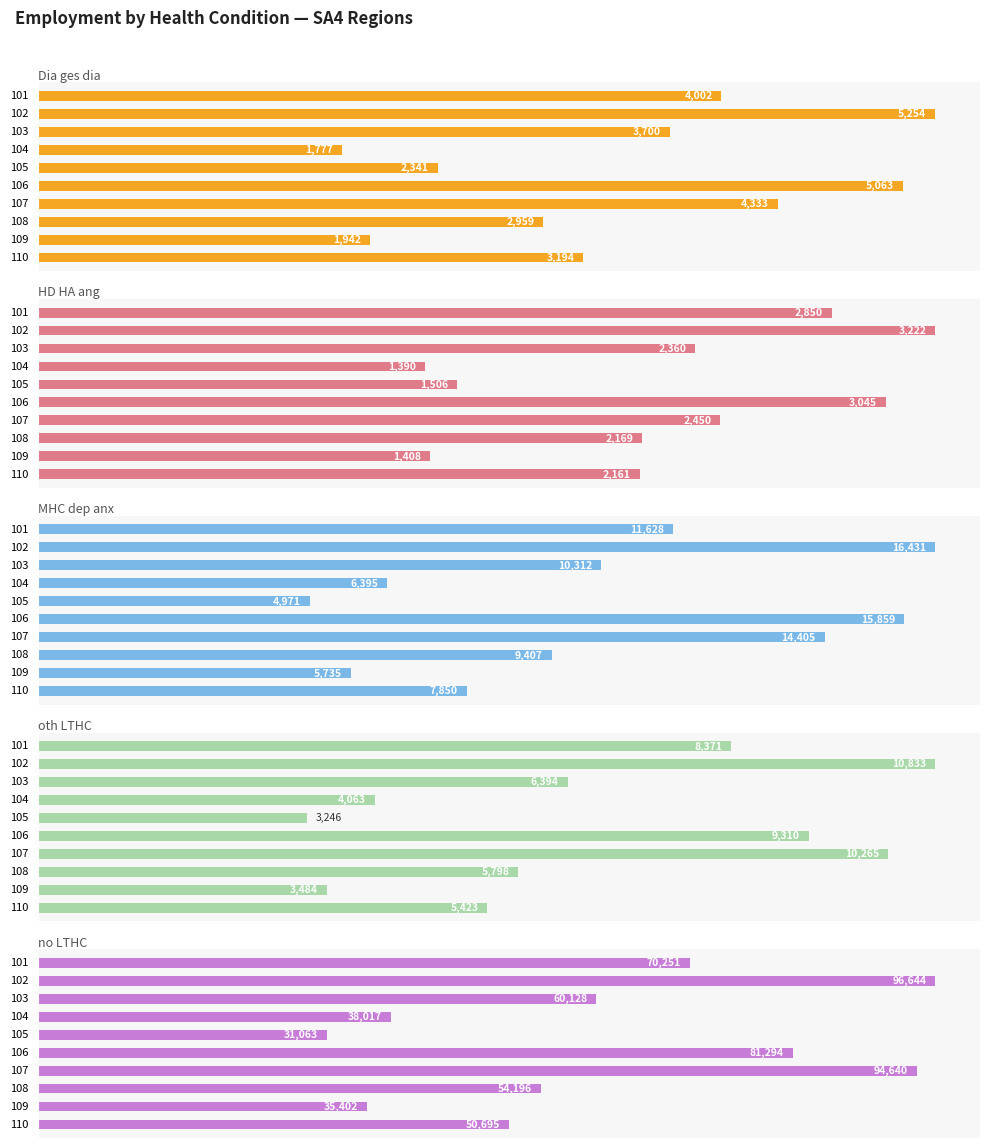

At how many categories does at least one series exceed 40358?

7